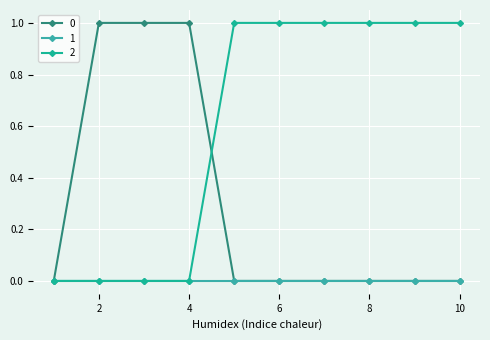

Reading right to left, what are all the values shown in this chart?

0: 0	0	0	0	0	0	1	1	1	0
1: 0	0	0	0	0	0	0	0	0	0
2: 1	1	1	1	1	1	0	0	0	0